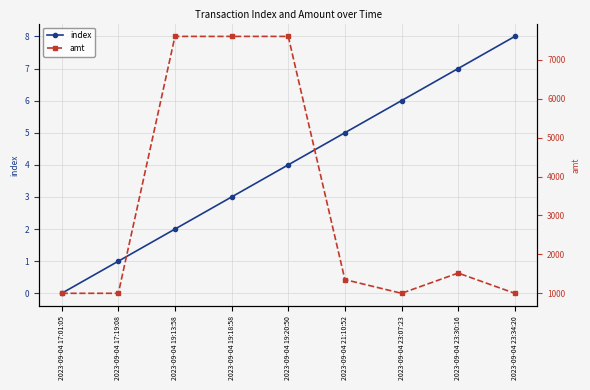

Between 2023-09-04 19:18:58 and 2023-09-04 23:34:20, which is larger?

2023-09-04 23:34:20